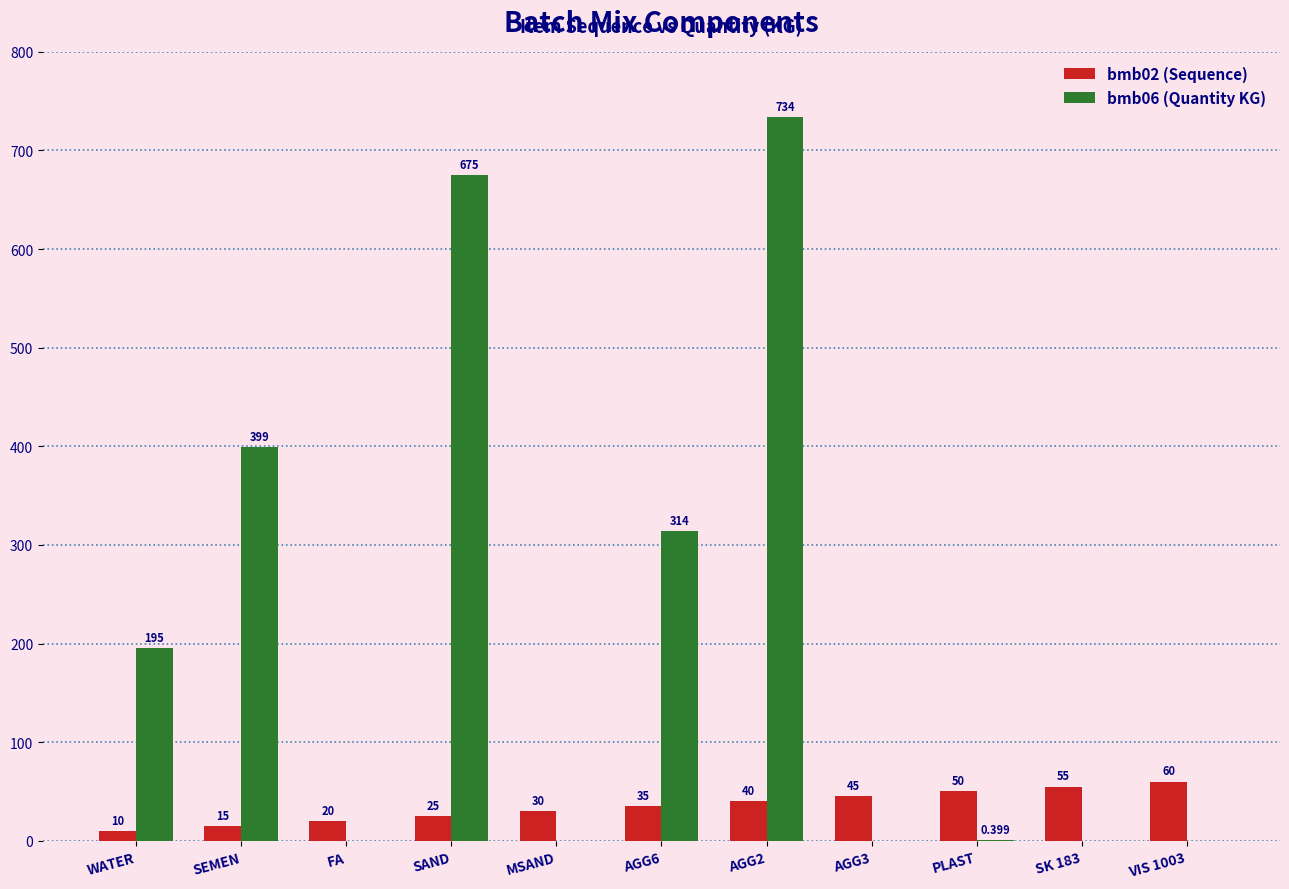

Where is bmb06 (Quantity KG) nearest to the value 367?

SEMEN